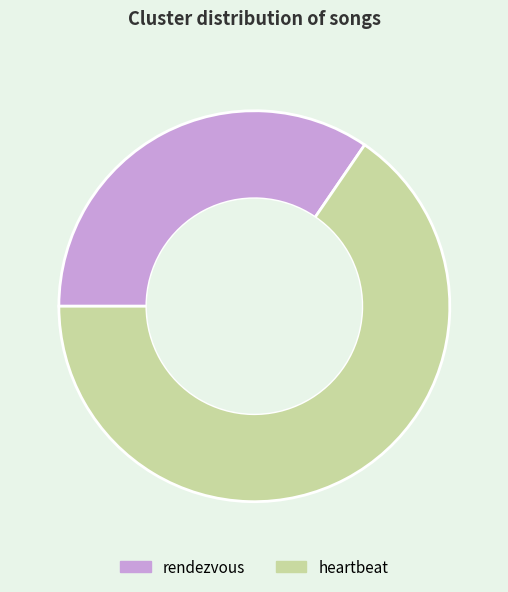

Is it true that heartbeat is 75% of the pie?

False